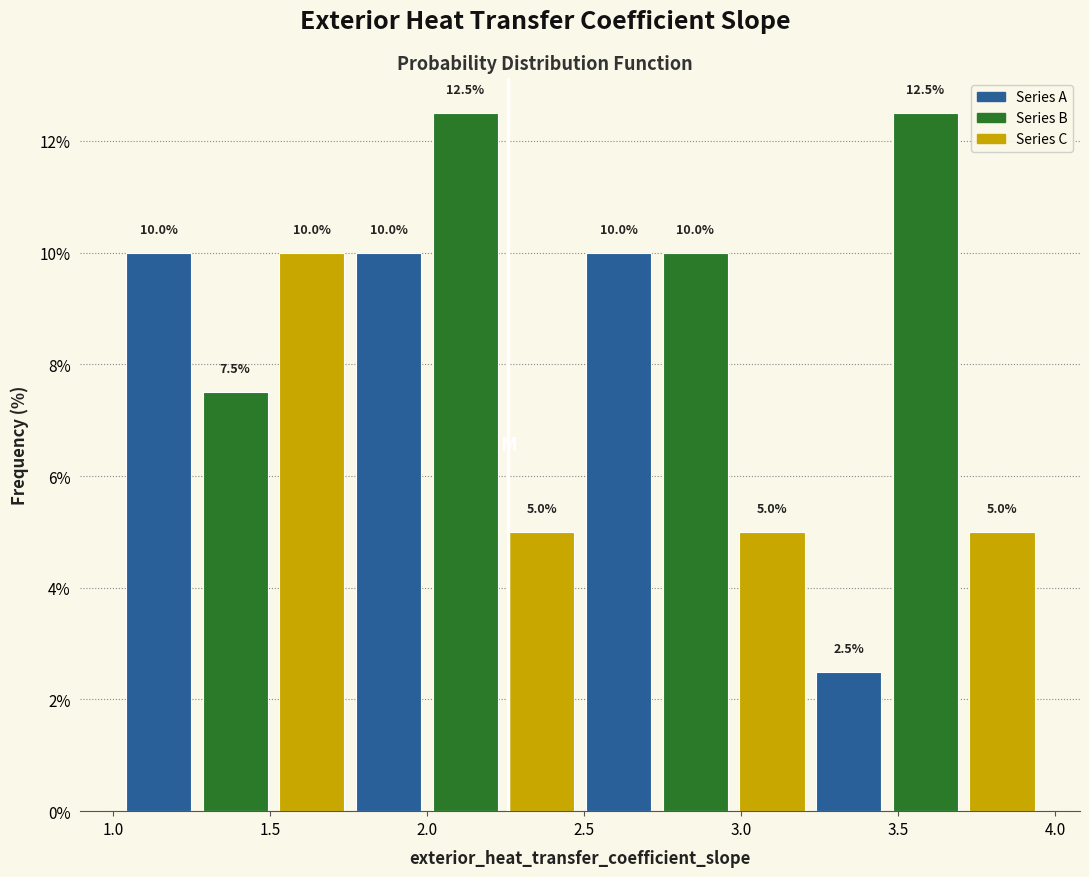

Reading left to right, list every bar in this chart as the range it spans on the x-axis followed by its height. The bar edges are not printed on the chart, so give them approximately, as read against the axis.

1.00 to 1.25: 10.0
1.25 to 1.50: 7.5
1.50 to 1.75: 10.0
1.75 to 2.00: 10.0
2.00 to 2.25: 12.5
2.25 to 2.50: 5.0
2.50 to 2.75: 10.0
2.75 to 3.00: 10.0
3.00 to 3.20: 5.0
3.20 to 3.45: 2.5
3.45 to 3.70: 12.5
3.70 to 3.95: 5.0